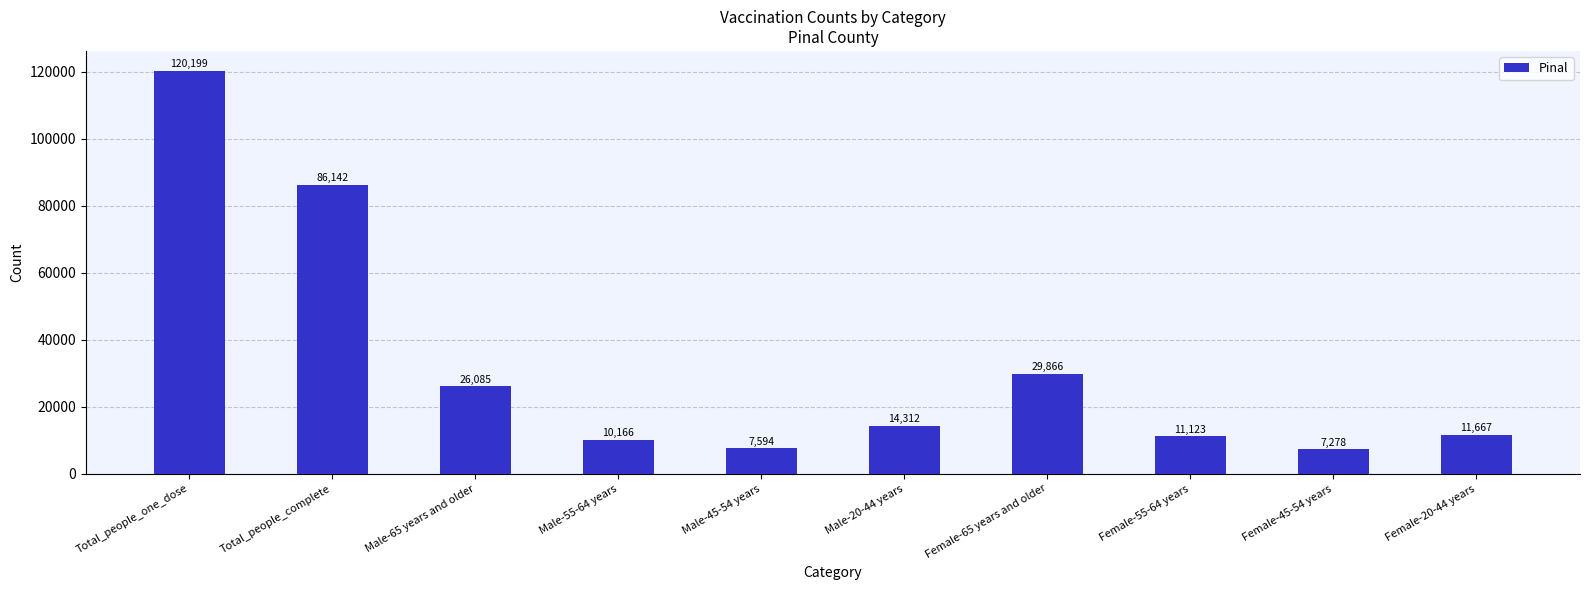

What is the sum of the values at Female-45-54 years and Total_people_complete?

93420